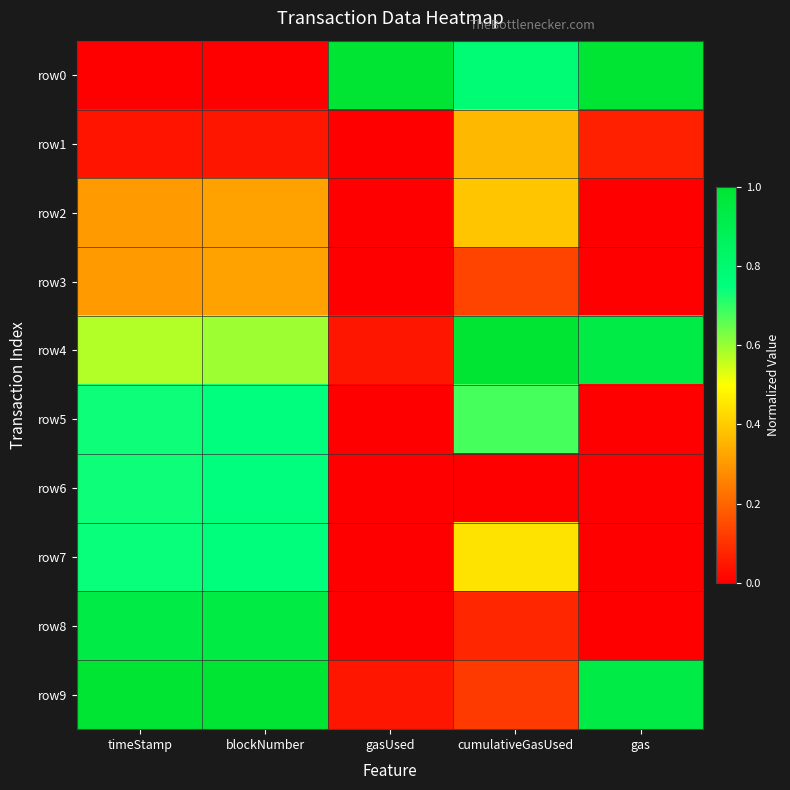

Between blockNumber and cumulativeGasUsed, which is larger?

cumulativeGasUsed